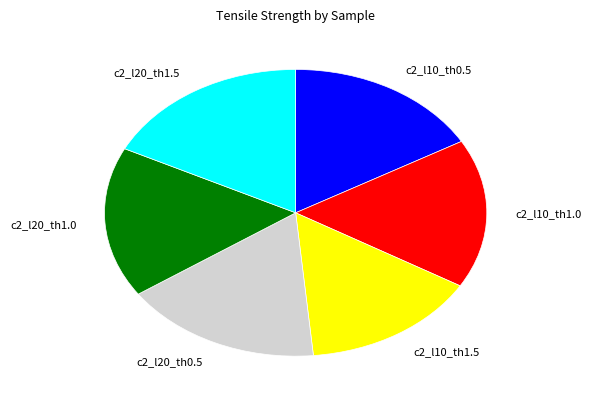

Which has a higher value, c2_l20_th1.5 or c2_l20_th0.5?

c2_l20_th1.5